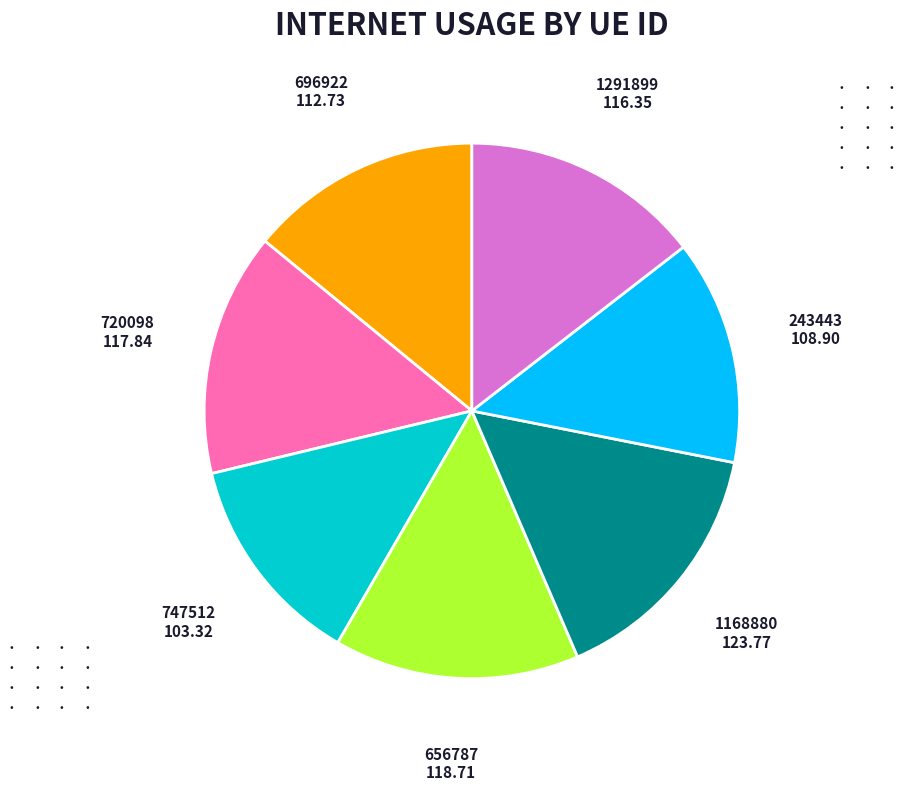

Between 696922 and 1168880, which is larger?

1168880